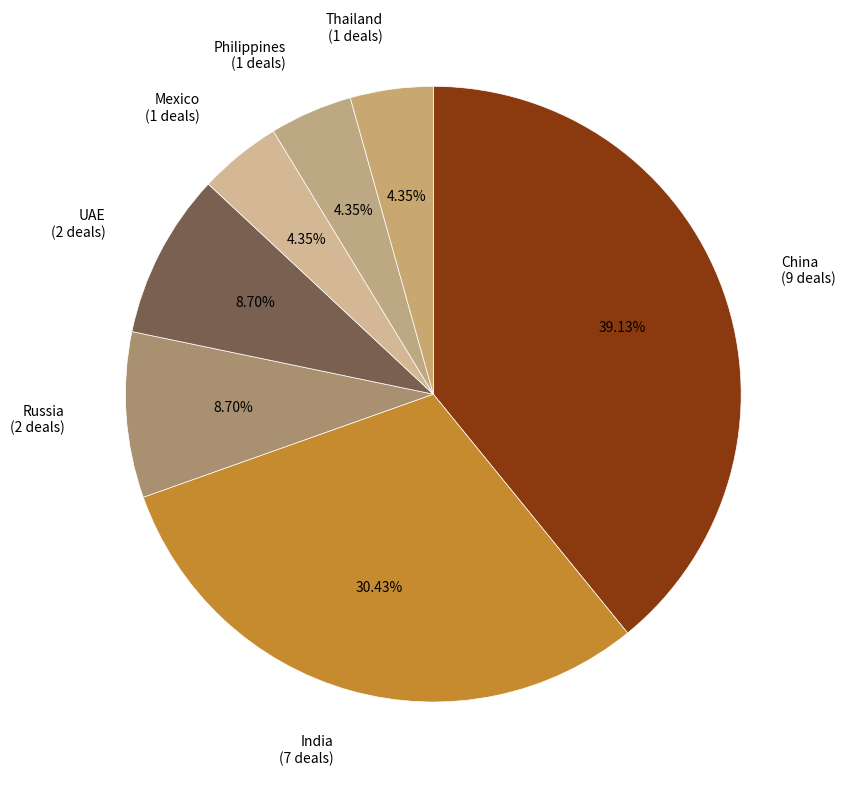

Do Mexico (1 deals) and Thailand (1 deals) together represent more than half of the pie?

No